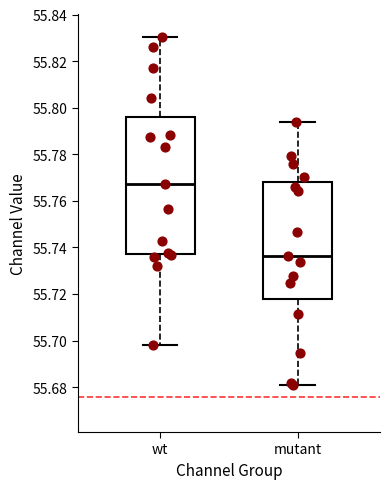

Which box is the tallest, from its lower edge to its upper edge?

wt